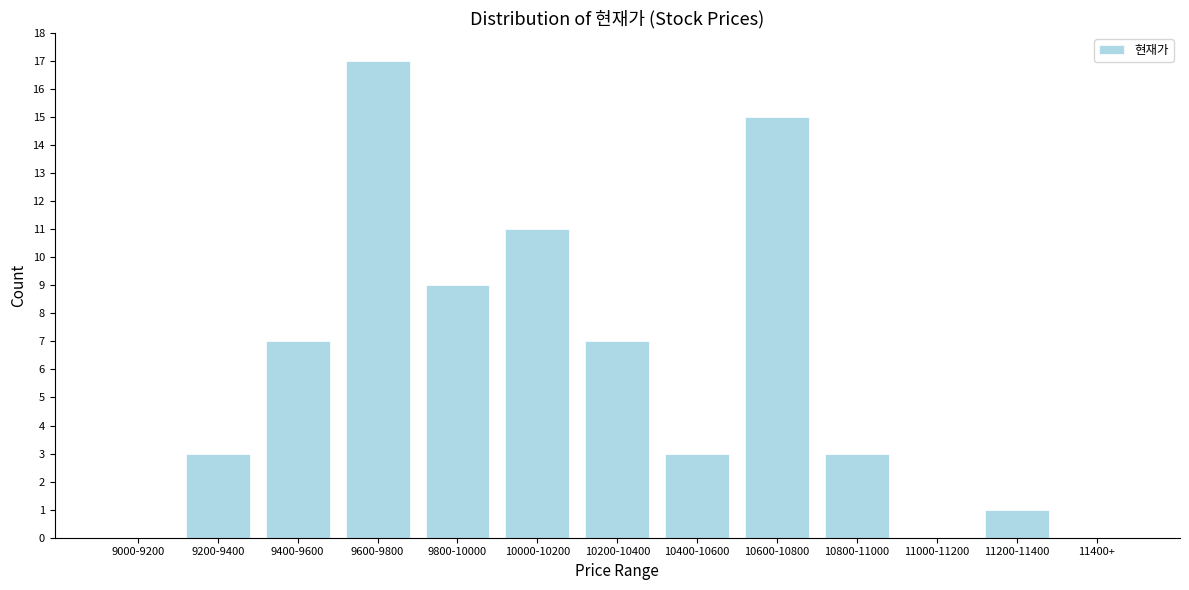

Reading left to right, what are all the values shown in this chart?

9000-9200=0	9200-9400=3	9400-9600=7	9600-9800=17	9800-10000=9	10000-10200=11	10200-10400=7	10400-10600=3	10600-10800=15	10800-11000=3	11000-11200=0	11200-11400=1	11400+=0